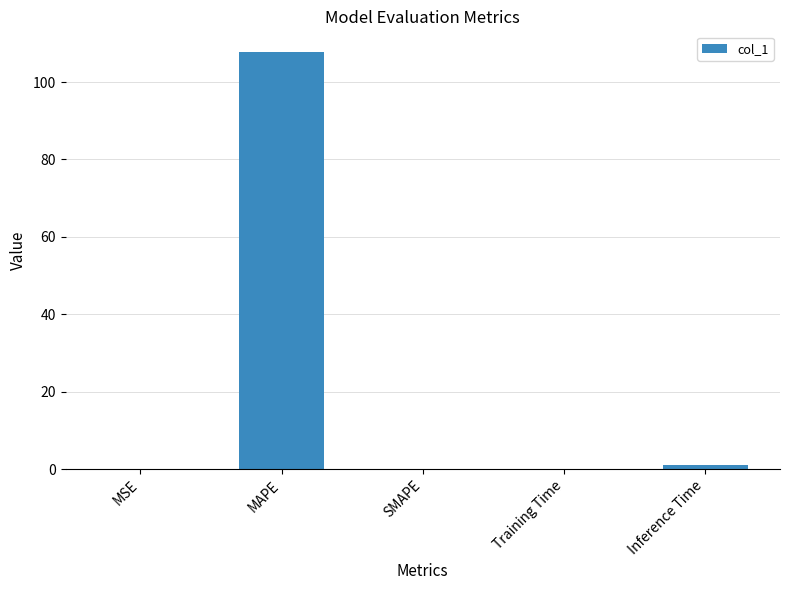

The chart shows a value of 43.9 at MAPE. True or false?

False